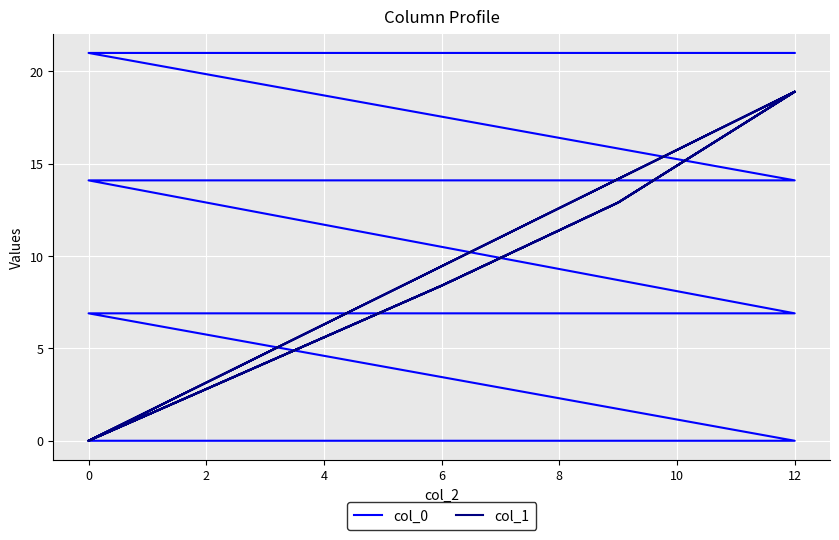

What are all the series names shown in the legend?

col_0, col_1